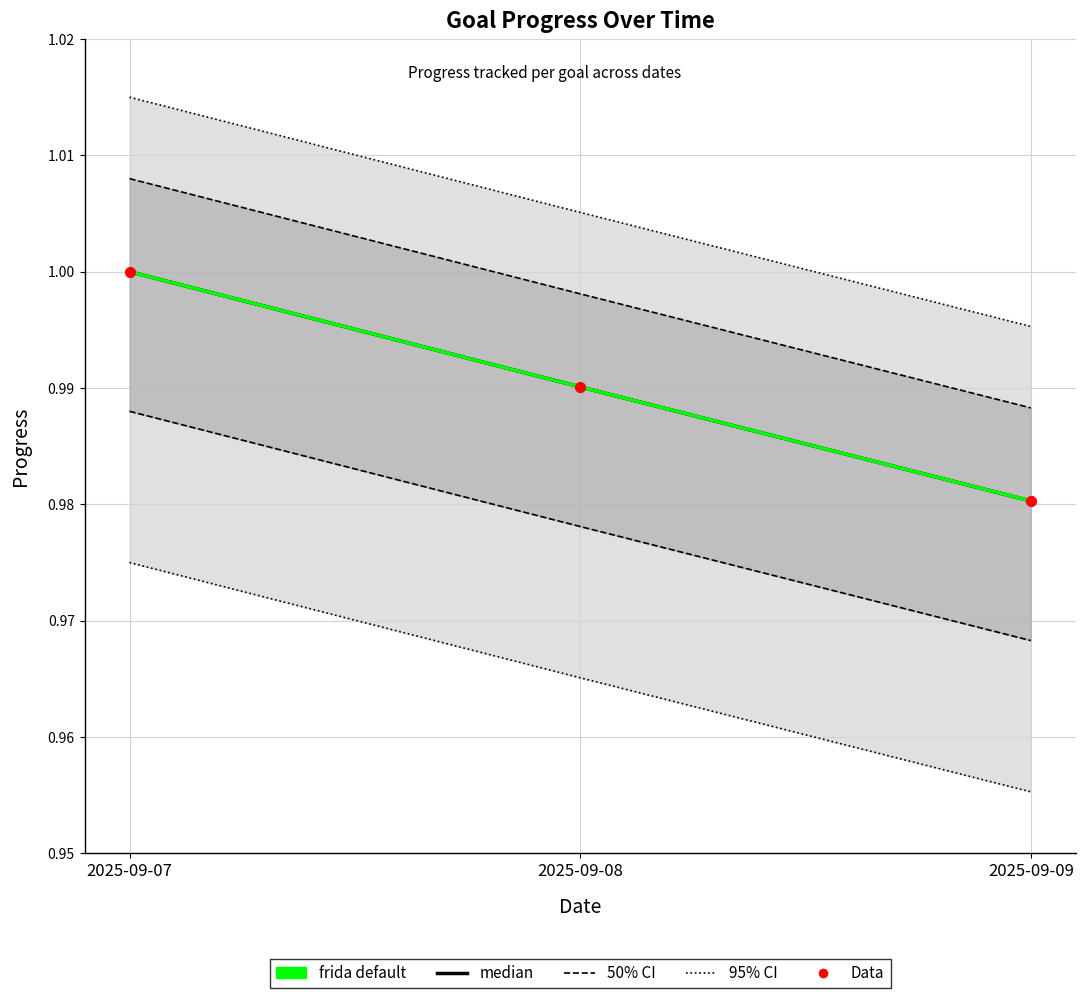

Which series reaches the minimum Y coordinate?

median